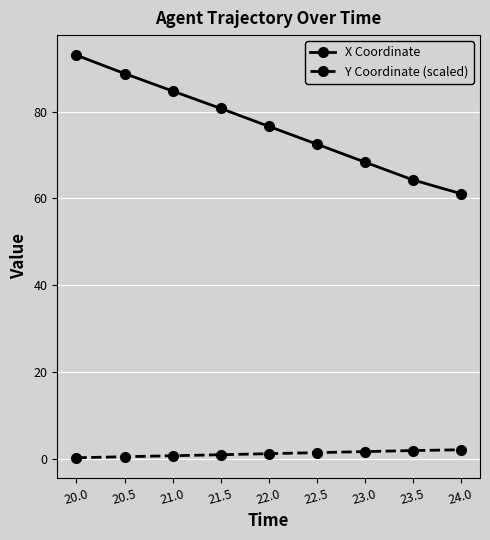

The value of X Coordinate at 21.0 is 84.7. True or false?

True